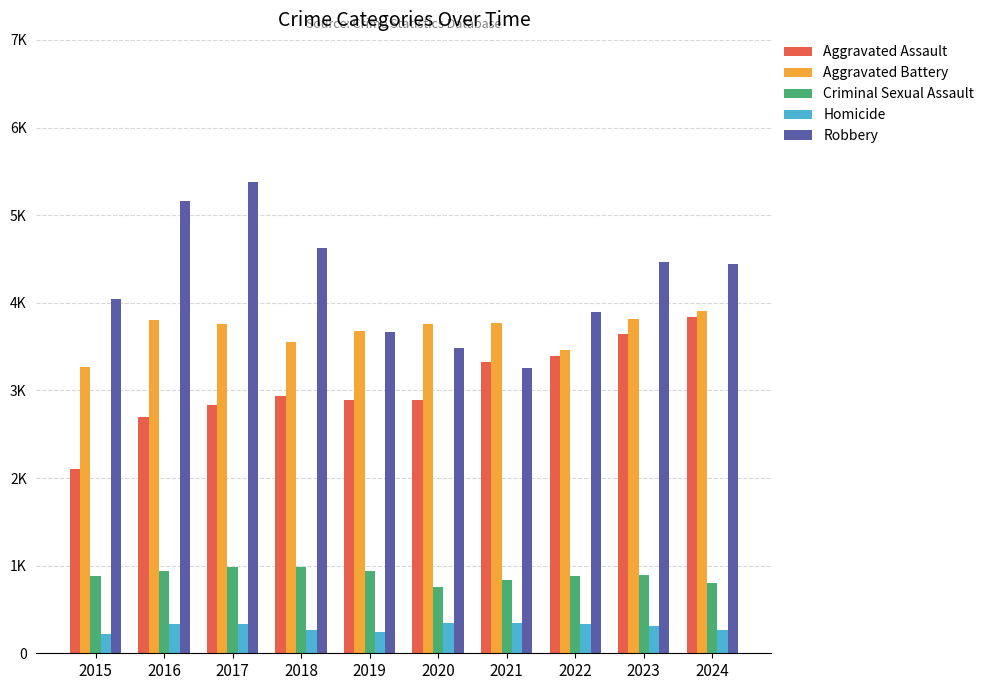

At which label does Robbery reach its minimum?

2021